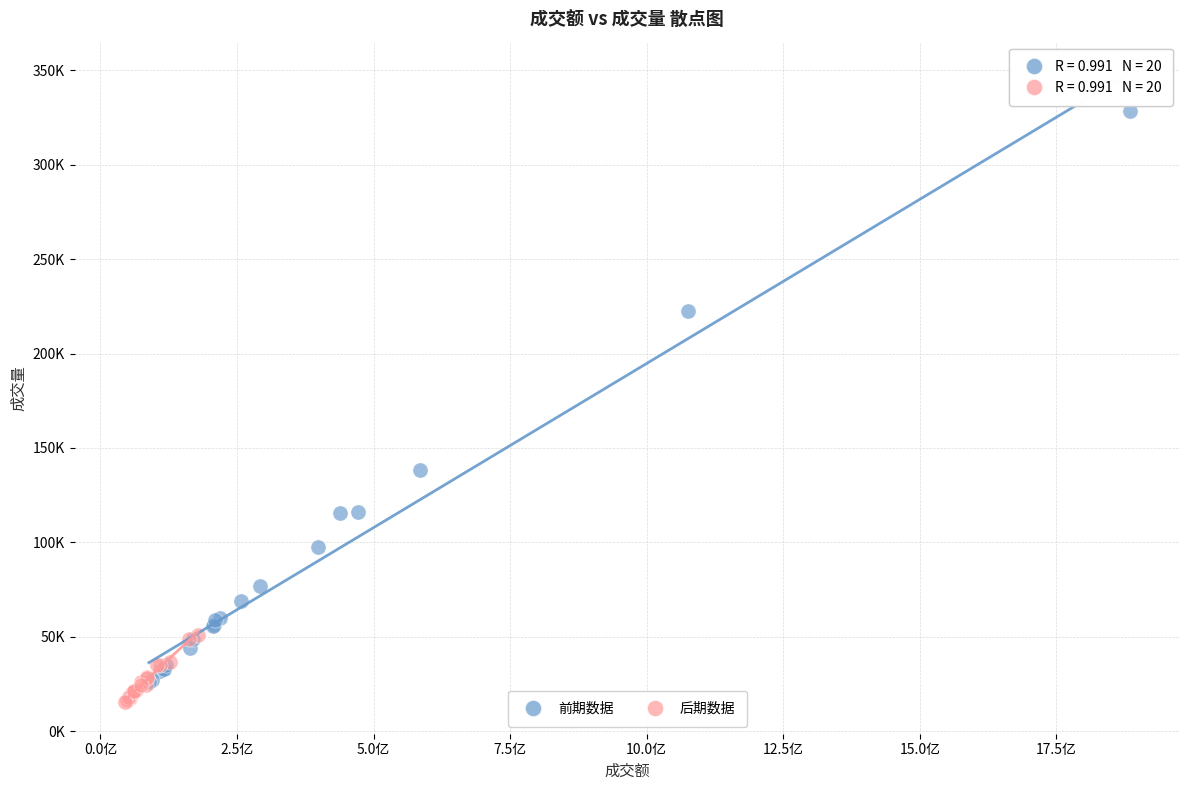

What are all the series names shown in the legend?

前期数据, 后期数据